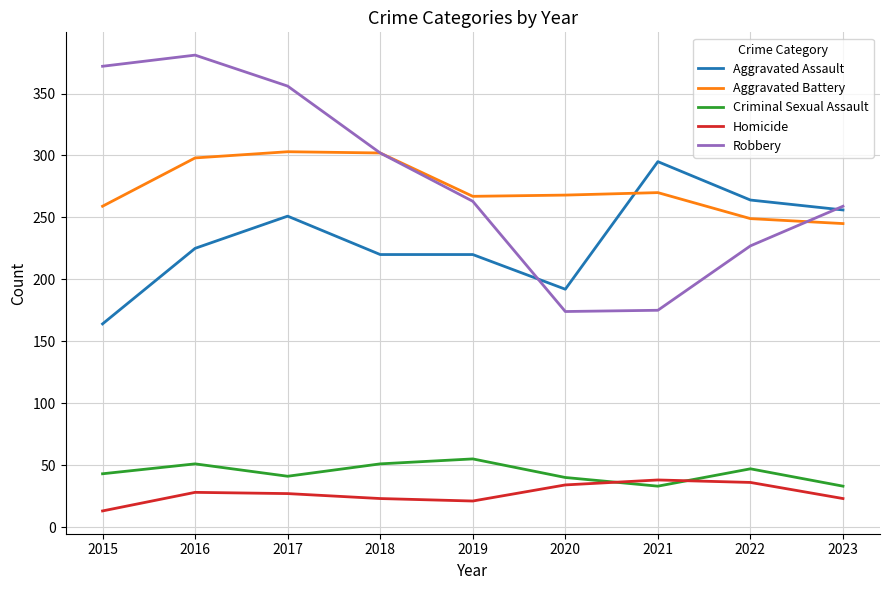

Between 2018 and 2023, which series saw the biggest shift?

Aggravated Battery